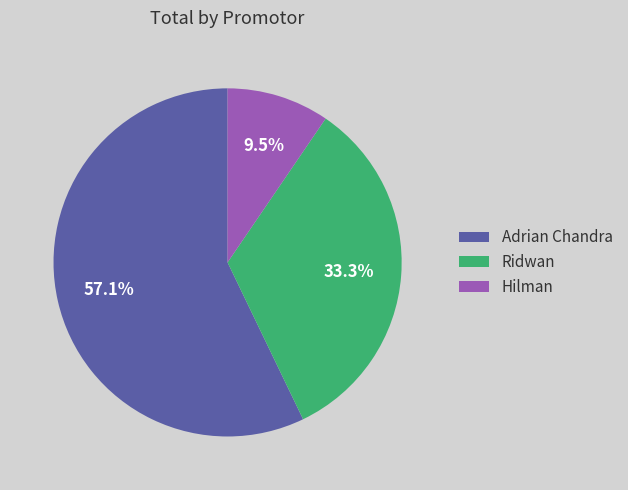

Rank the categories by value from highest to lowest.

Adrian Chandra, Ridwan, Hilman